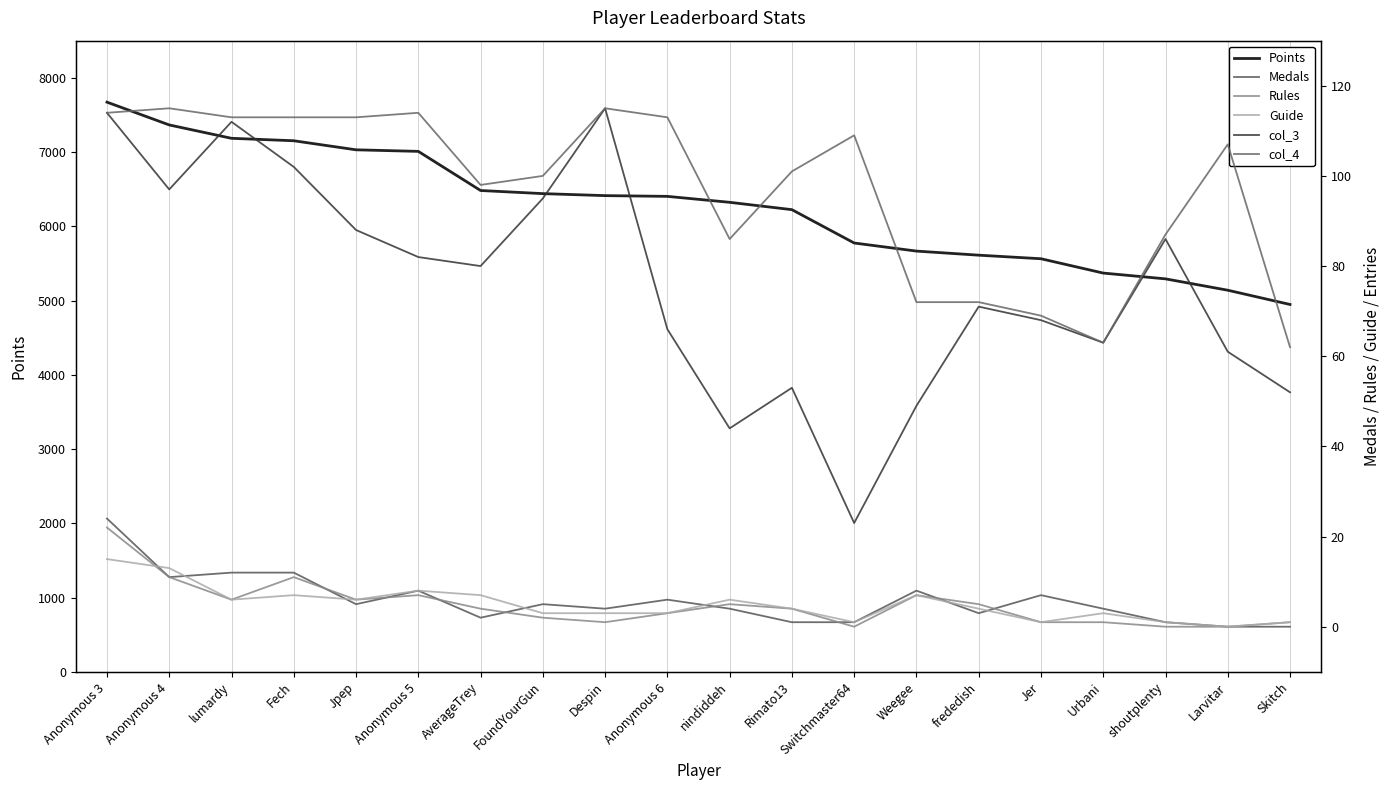

Reading left to right, extract all data points from this chart.

Points: Anonymous 3=7672	Anonymous 4=7365	lumardy=7185	Fech=7152	Jpep=7030	Anonymous 5=7009	AverageTrey=6482	FoundYourGun=6440	Despin=6413	Anonymous 6=6403	nindiddeh=6323	Rimato13=6224	Switchmaster64=5775	Weegee=5666	frededish=5611	Jer=5563	Urbani=5370	shoutplenty=5292	Larvitar=5139	Skitch=4947
Medals: Anonymous 3=24	Anonymous 4=11	lumardy=12	Fech=12	Jpep=5	Anonymous 5=8	AverageTrey=2	FoundYourGun=5	Despin=4	Anonymous 6=6	nindiddeh=4	Rimato13=1	Switchmaster64=1	Weegee=8	frededish=3	Jer=7	Urbani=4	shoutplenty=1	Larvitar=0	Skitch=0
Rules: Anonymous 3=22	Anonymous 4=11	lumardy=6	Fech=11	Jpep=6	Anonymous 5=7	AverageTrey=4	FoundYourGun=2	Despin=1	Anonymous 6=3	nindiddeh=5	Rimato13=4	Switchmaster64=0	Weegee=7	frededish=5	Jer=1	Urbani=1	shoutplenty=0	Larvitar=0	Skitch=1
Guide: Anonymous 3=15	Anonymous 4=13	lumardy=6	Fech=7	Jpep=6	Anonymous 5=8	AverageTrey=7	FoundYourGun=3	Despin=3	Anonymous 6=3	nindiddeh=6	Rimato13=4	Switchmaster64=1	Weegee=7	frededish=4	Jer=1	Urbani=3	shoutplenty=1	Larvitar=0	Skitch=1
col_3: Anonymous 3=114	Anonymous 4=97	lumardy=112	Fech=102	Jpep=88	Anonymous 5=82	AverageTrey=80	FoundYourGun=95	Despin=115	Anonymous 6=66	nindiddeh=44	Rimato13=53	Switchmaster64=23	Weegee=49	frededish=71	Jer=68	Urbani=63	shoutplenty=86	Larvitar=61	Skitch=52
col_4: Anonymous 3=114	Anonymous 4=115	lumardy=113	Fech=113	Jpep=113	Anonymous 5=114	AverageTrey=98	FoundYourGun=100	Despin=115	Anonymous 6=113	nindiddeh=86	Rimato13=101	Switchmaster64=109	Weegee=72	frededish=72	Jer=69	Urbani=63	shoutplenty=87	Larvitar=107	Skitch=62